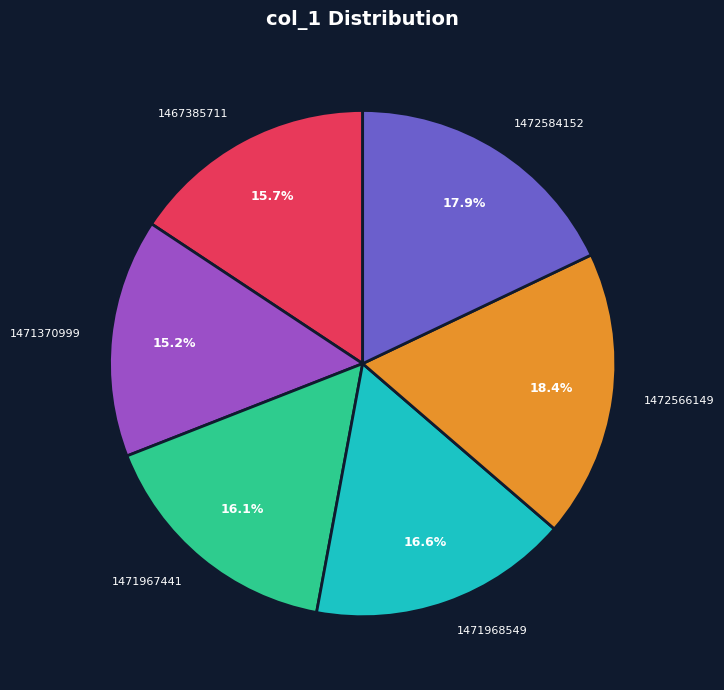

What is the total percentage of 1471968549 and 1471967441?

32.7%